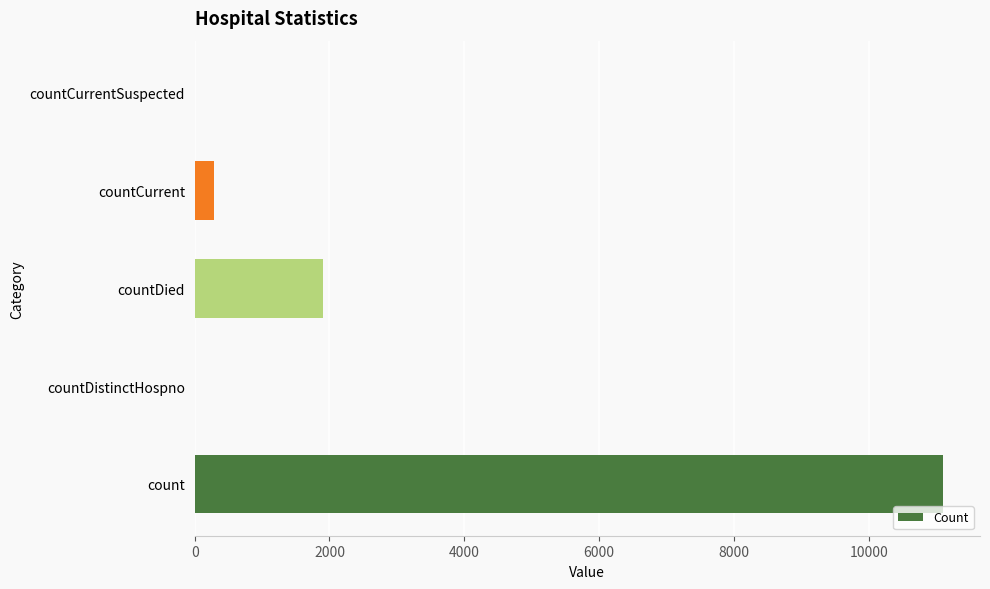

What is the maximum value shown in the chart?

11097